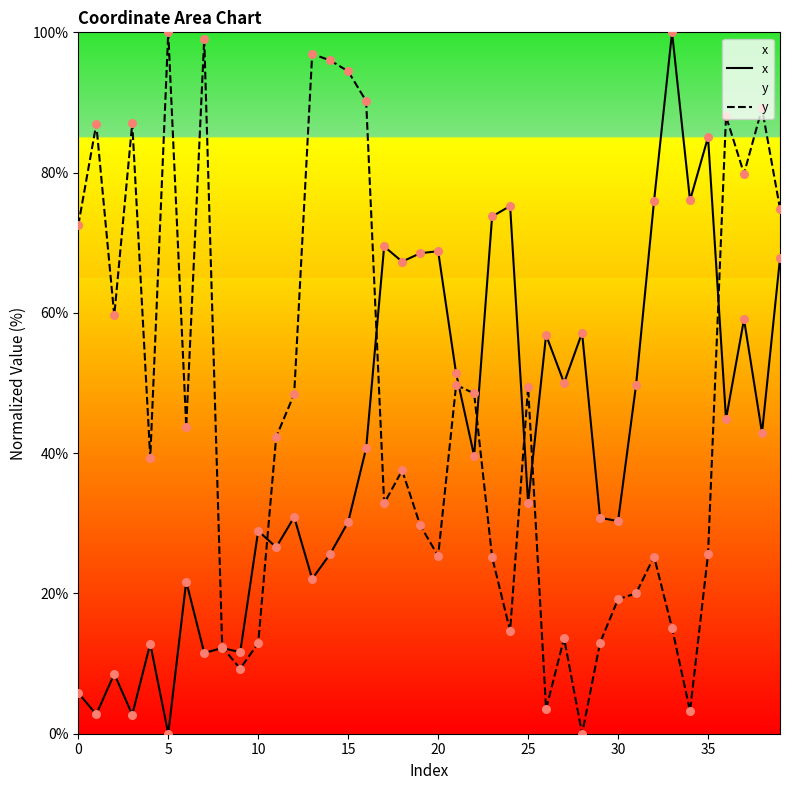

Which series has the largest total across all categories?

y